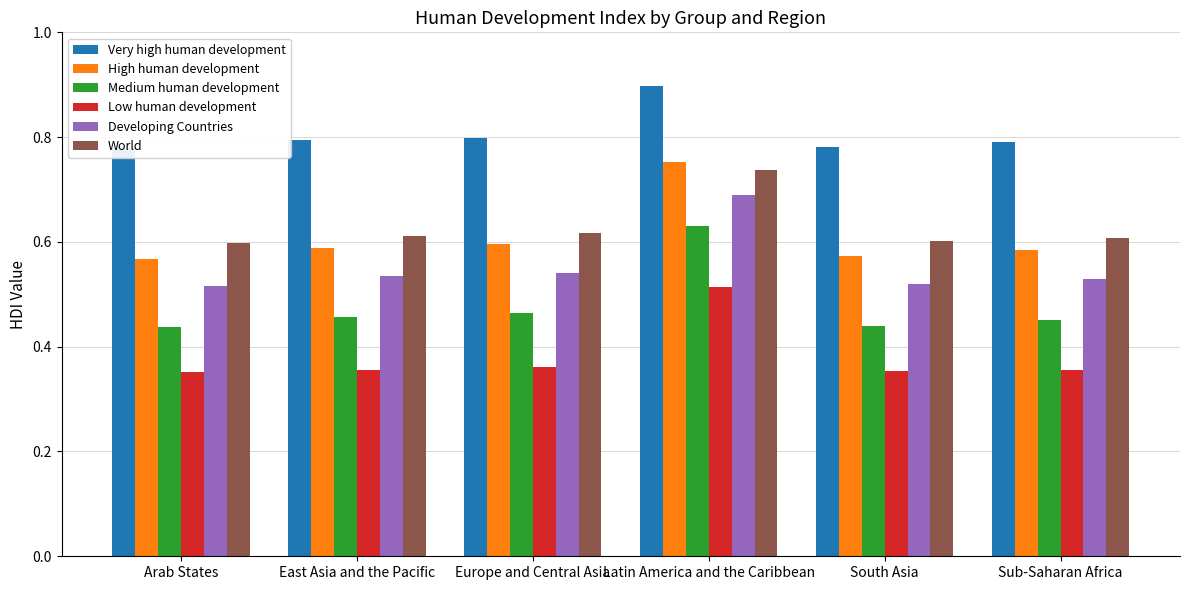

What is the maximum value shown in the chart?

0.9